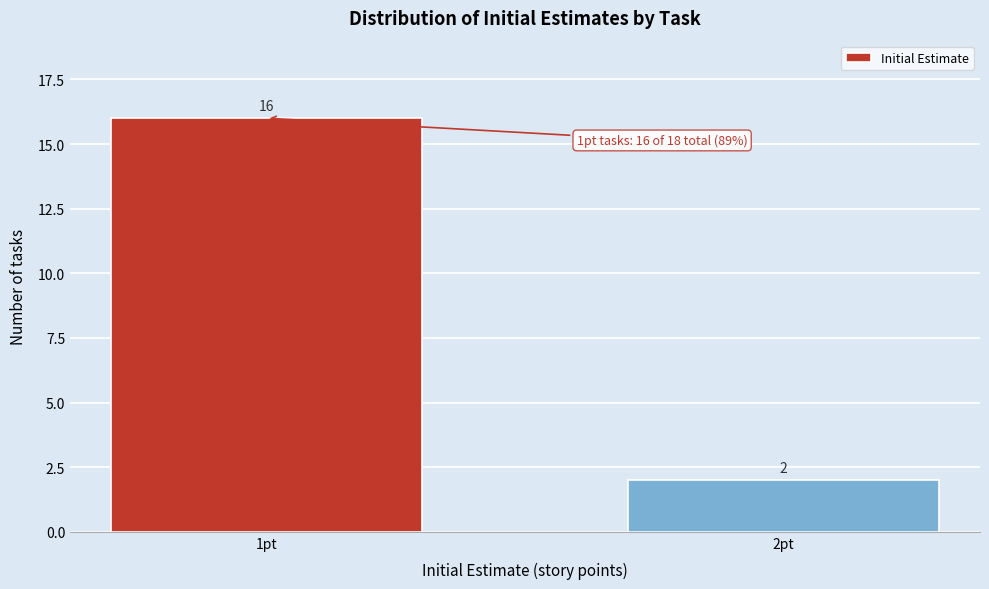

Reading right to left, list all the values displayed in this chart.

2	16